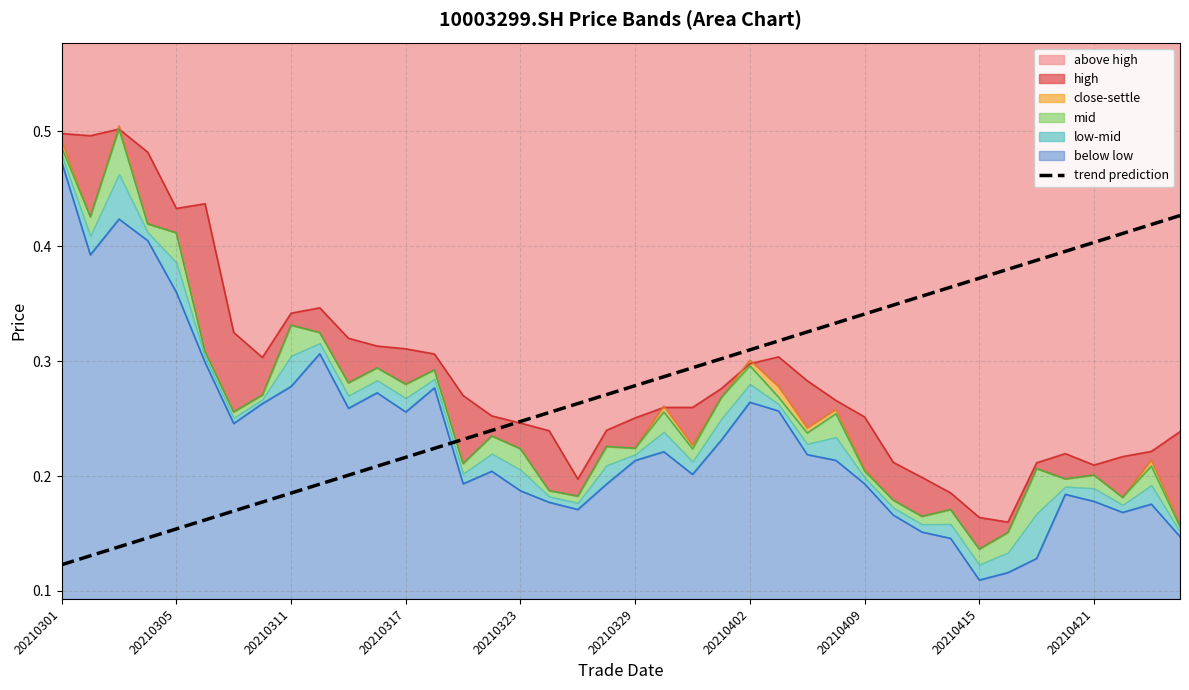

Which has a higher value, 36 or 33?

36